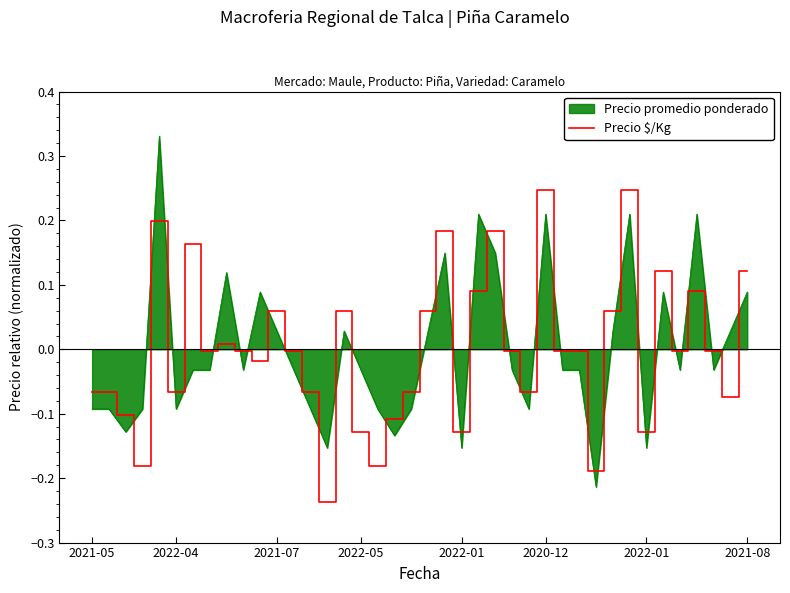

What is the difference between the maximum and minimum values in the Precio promedio ponderado series?

0.5